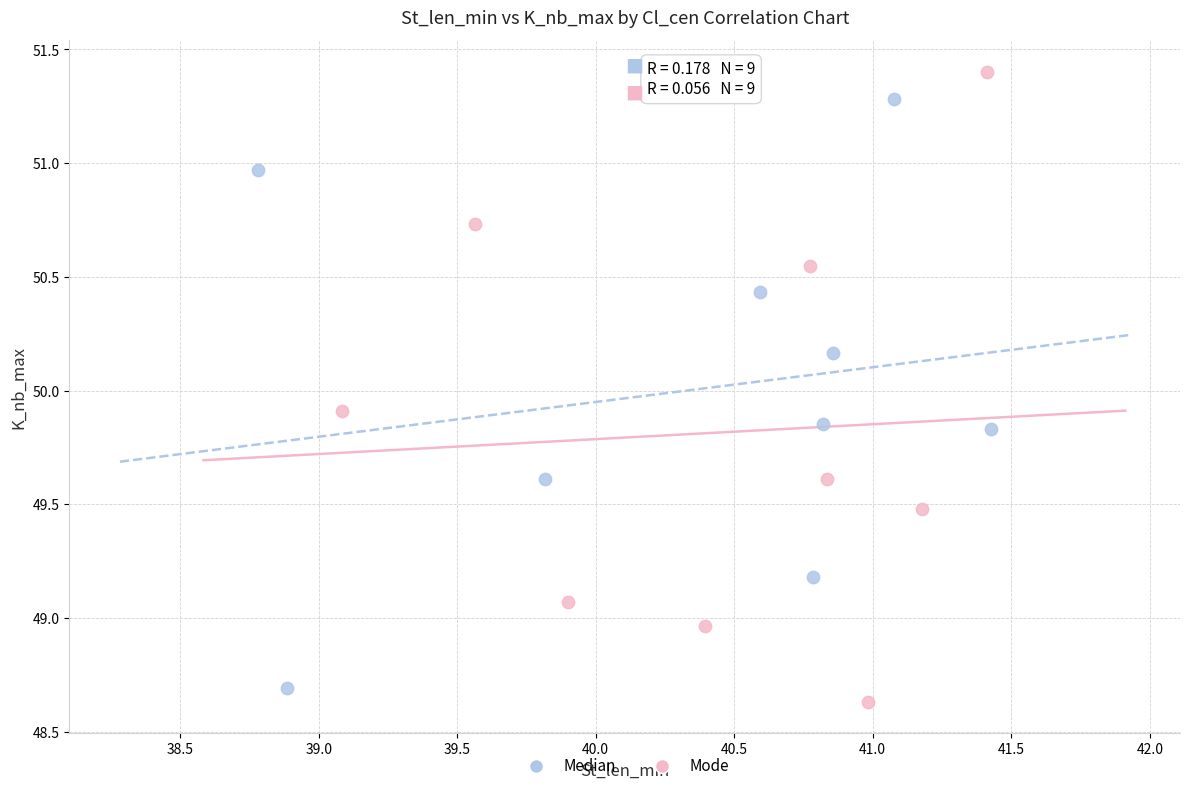

What are all the series names shown in the legend?

Median, Mode